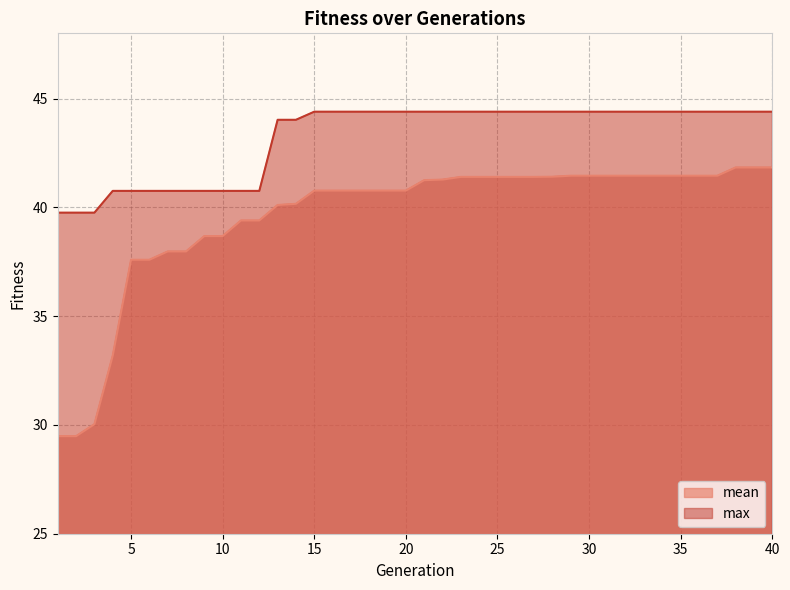

What is the average value of the mean series?

39.6